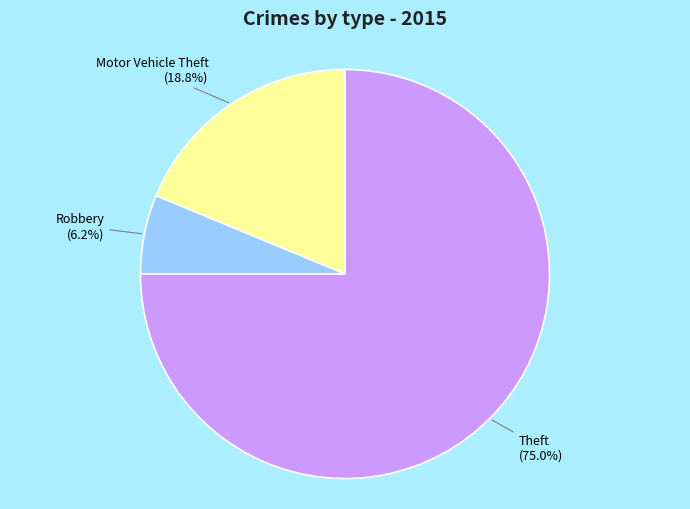

Is there a majority slice in this chart?

Yes